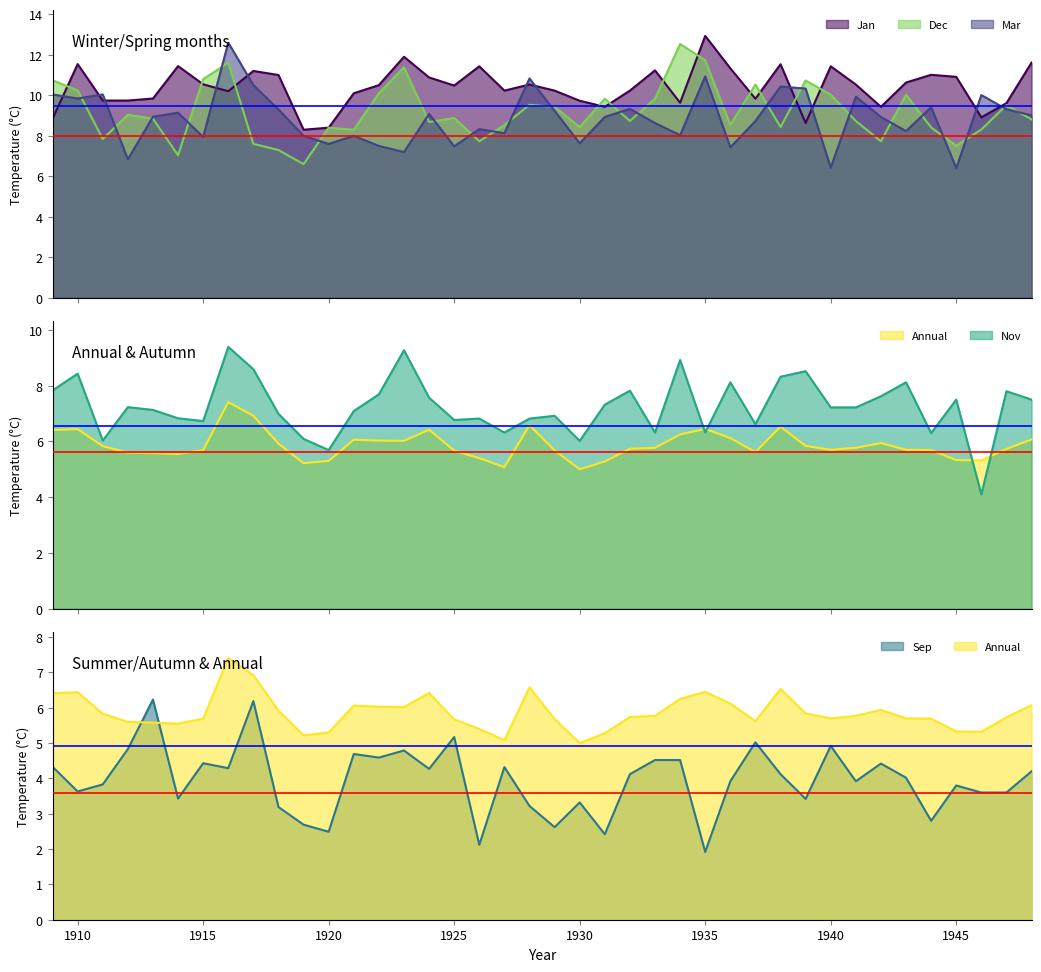

At which category is the sum across all series the highest?

1916